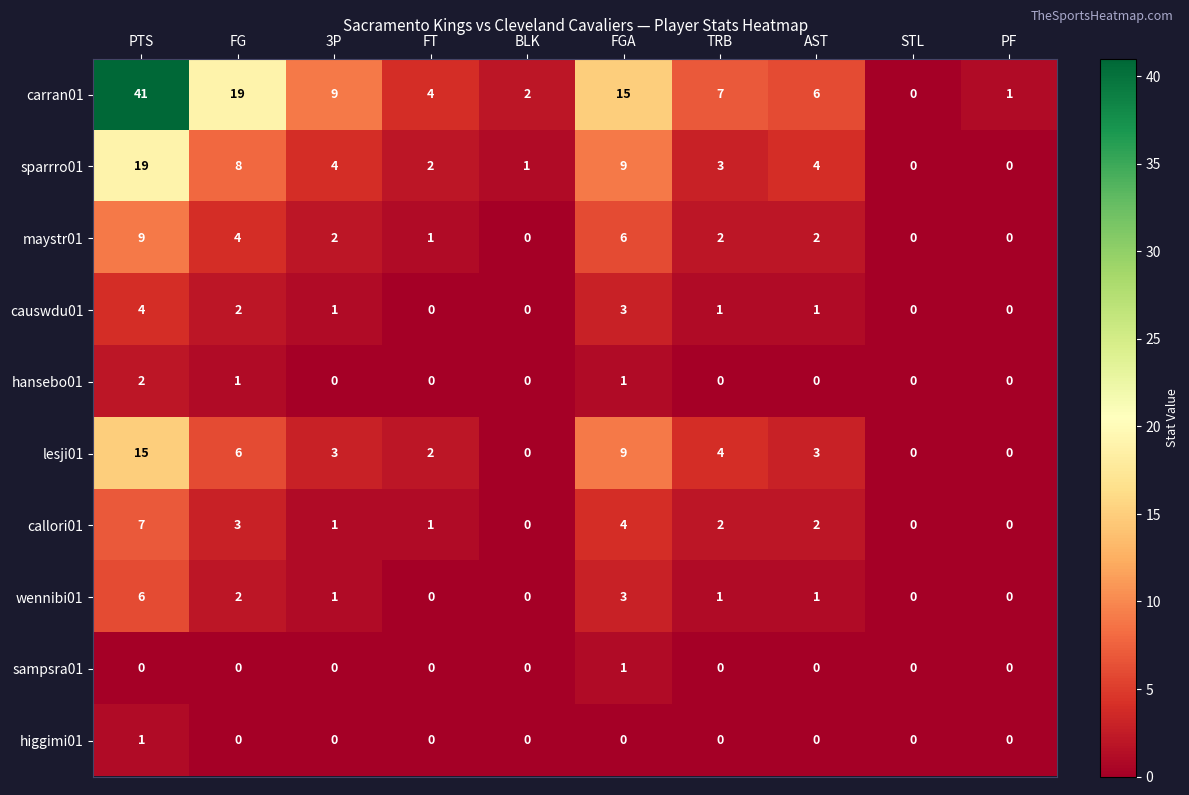

Is it true that sparrro01 equals 1 at 3P?

False